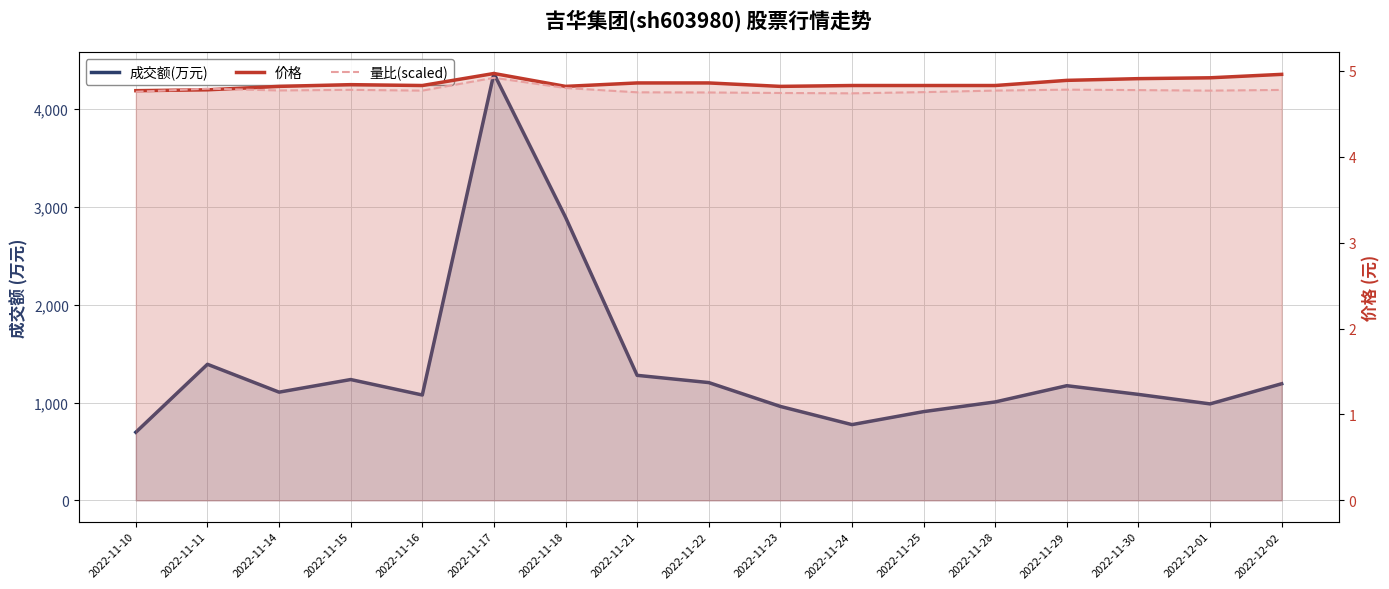

True or false: 量比 has a value of 2.1 at 2022-11-16.

False